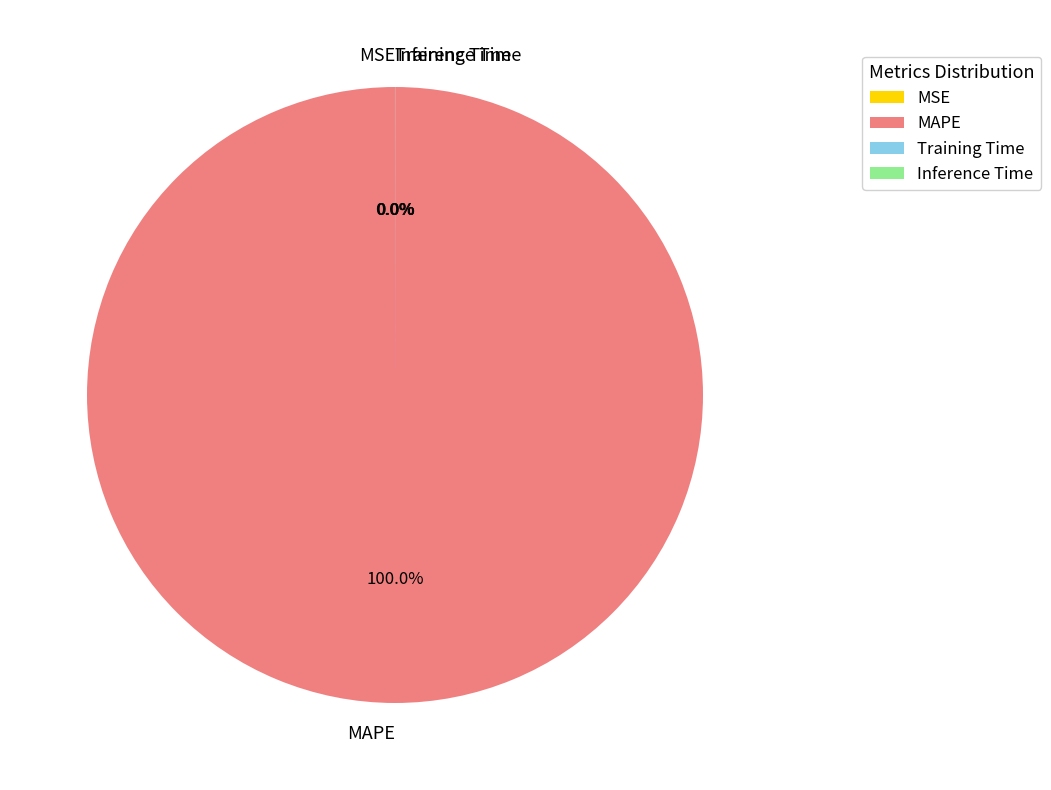

What portion of the pie excludes Training Time?

100.0%